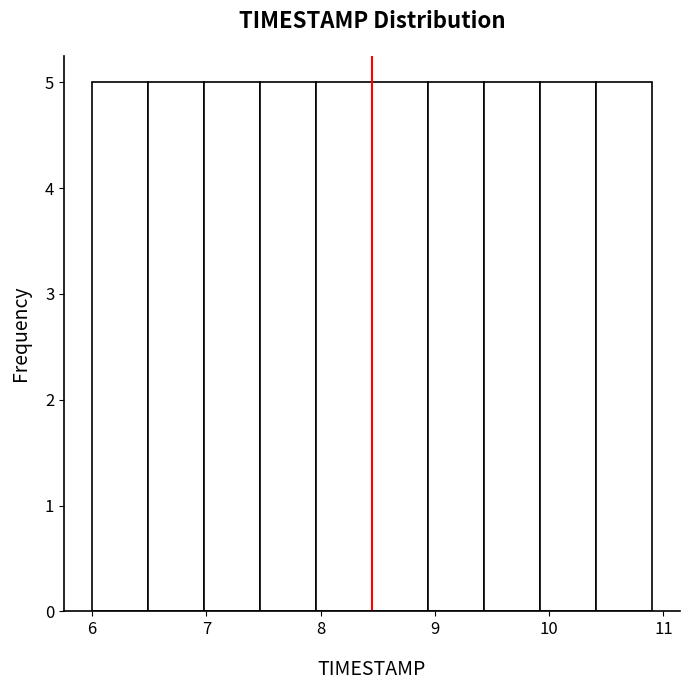

What is the height of the bar covering 9.43 to 9.92 on the x-axis? Neither the bar edges nor the heights are printed on the chart, so give them approximately, as read against the axes.

5